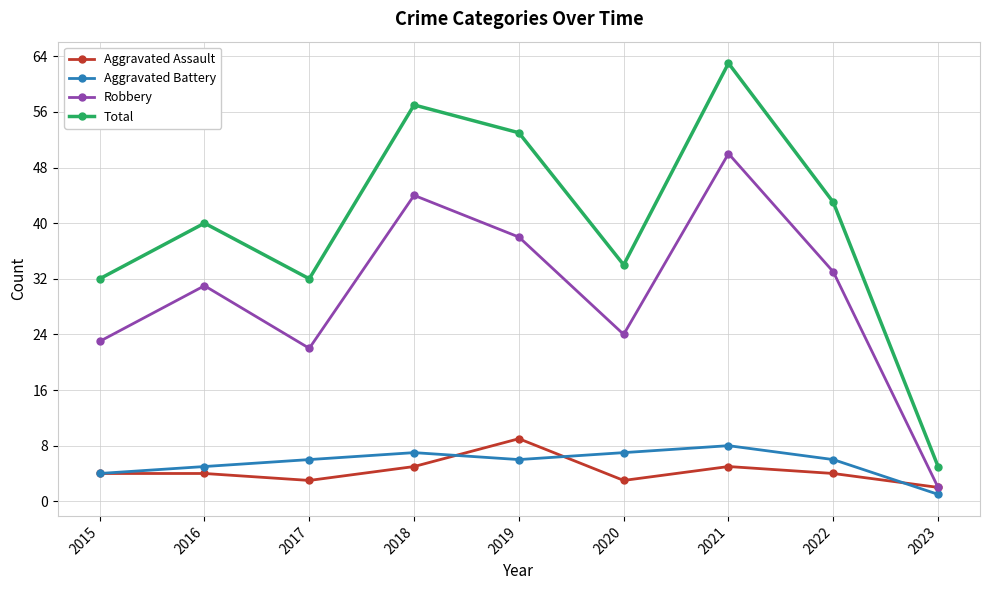

Which series has the largest range (max minus min)?

Total